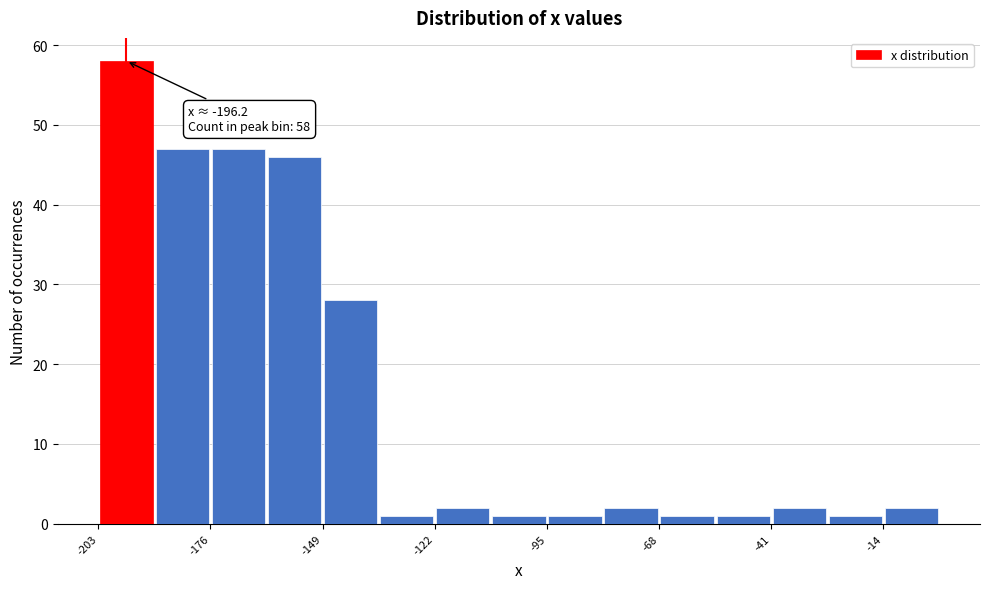

Around what value on the x-axis is the tallest bar? Give the approximate position of its centre, as read against the axis.

-195